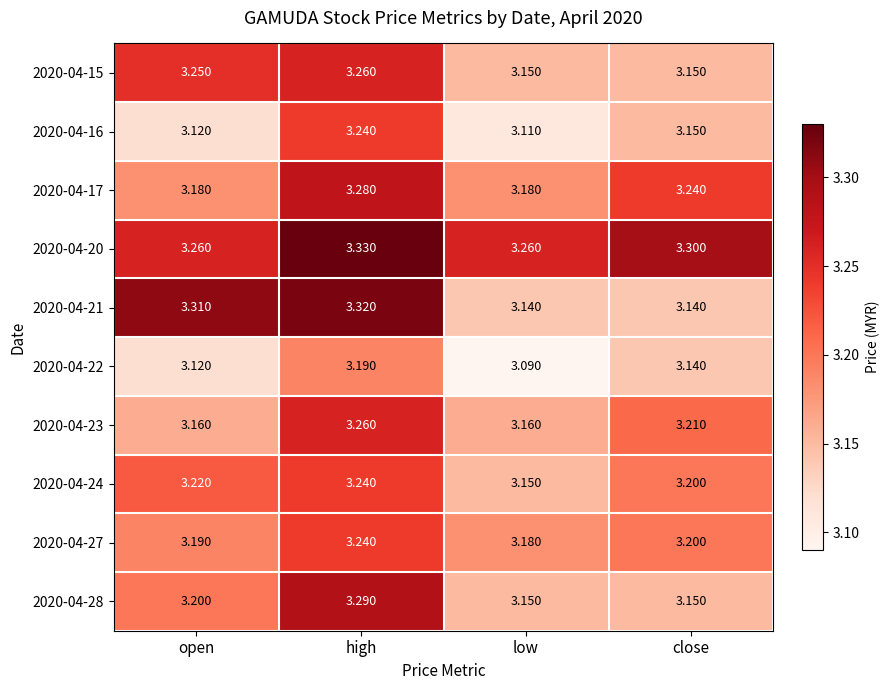

Which series has the largest total across all categories?

2020-04-20